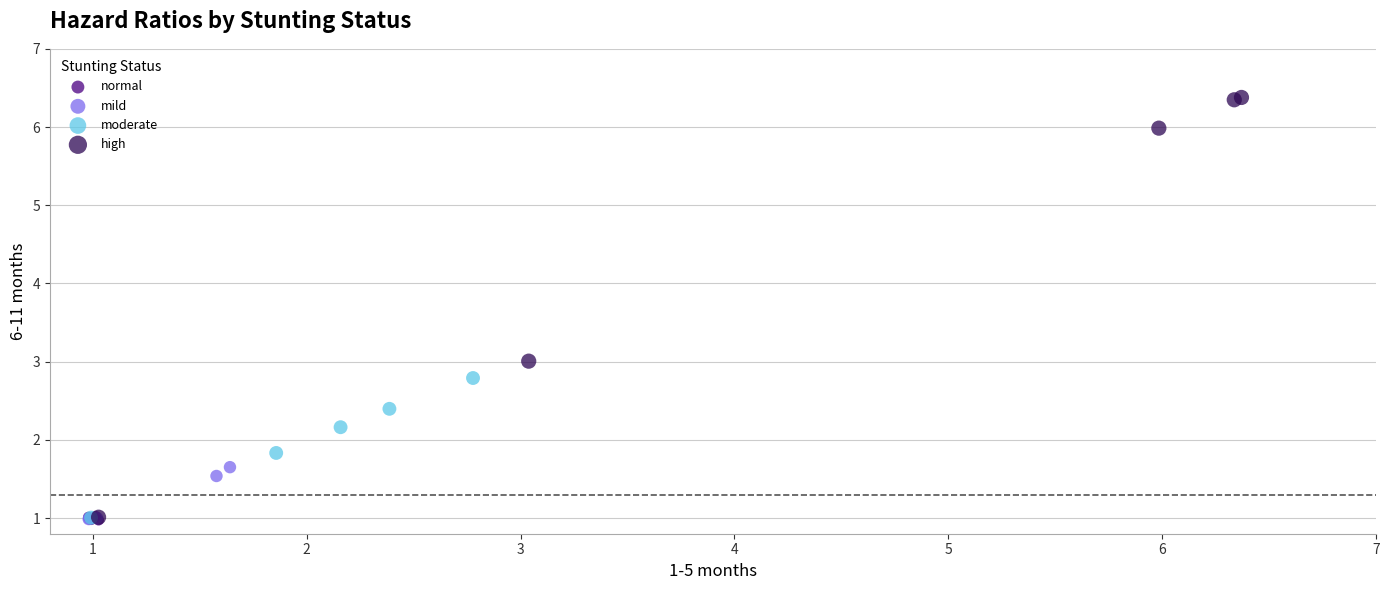

Which series reaches the maximum Y coordinate?

high